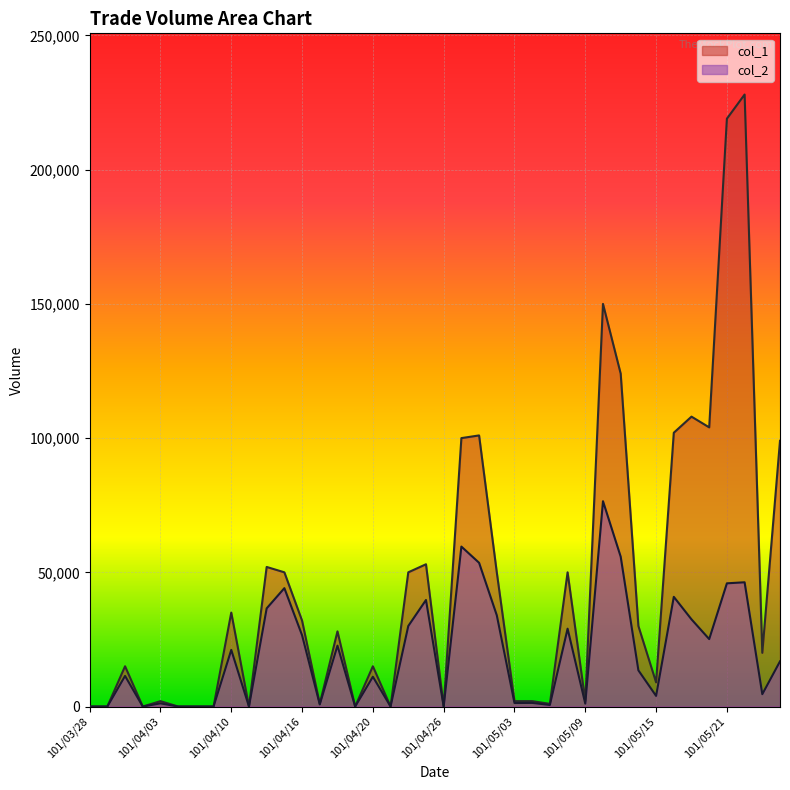

Is the value of col_1 at 101/05/21 greater than the value of col_2 at 101/04/27?

Yes